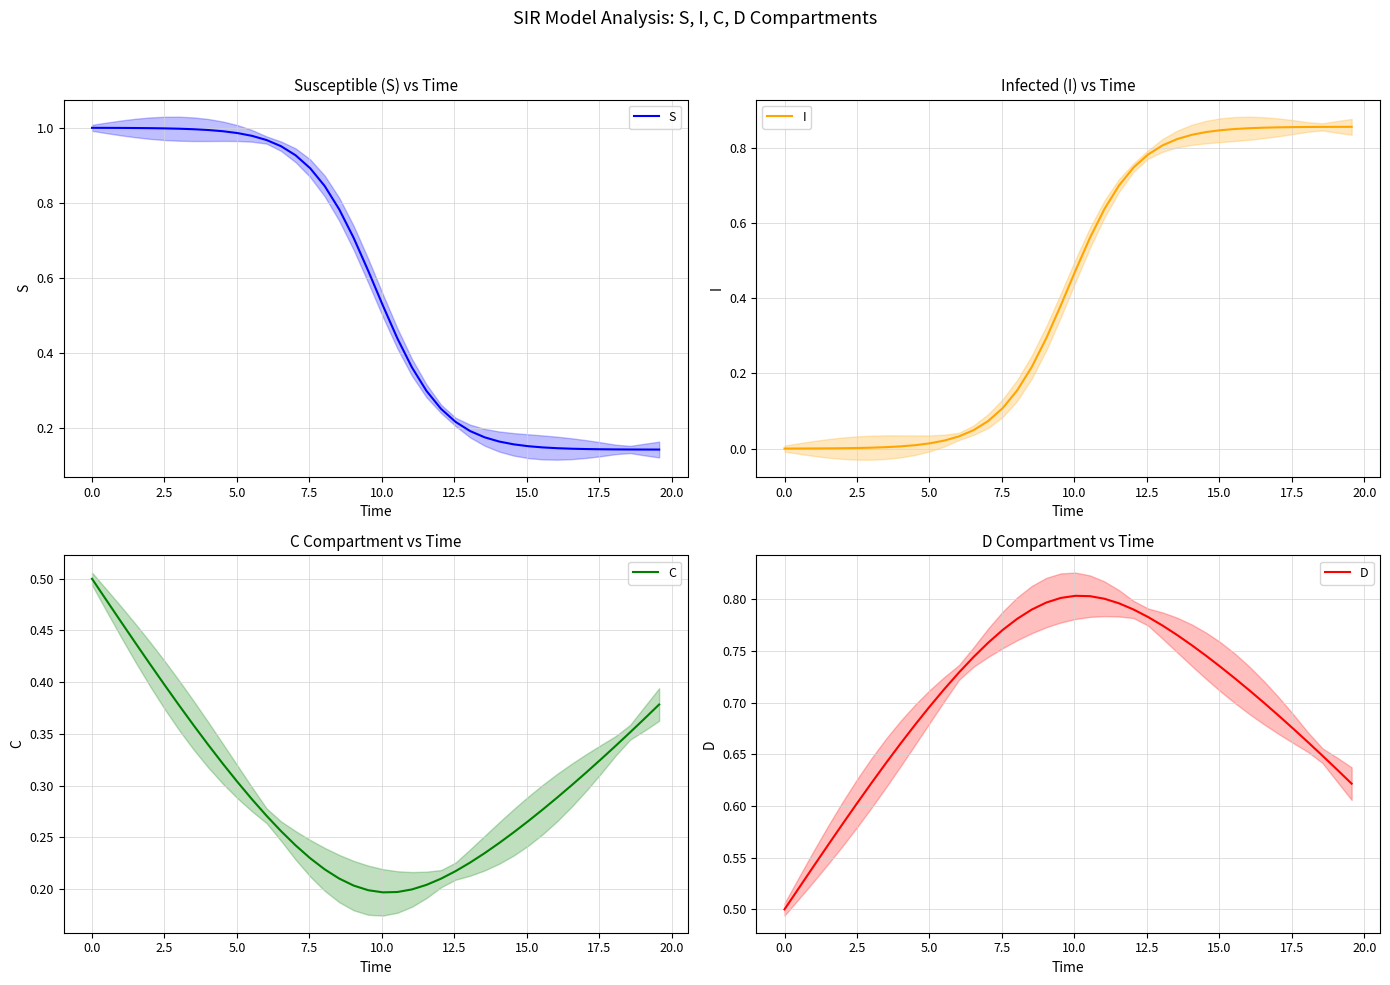

True or false: I and D cross at least once.

True